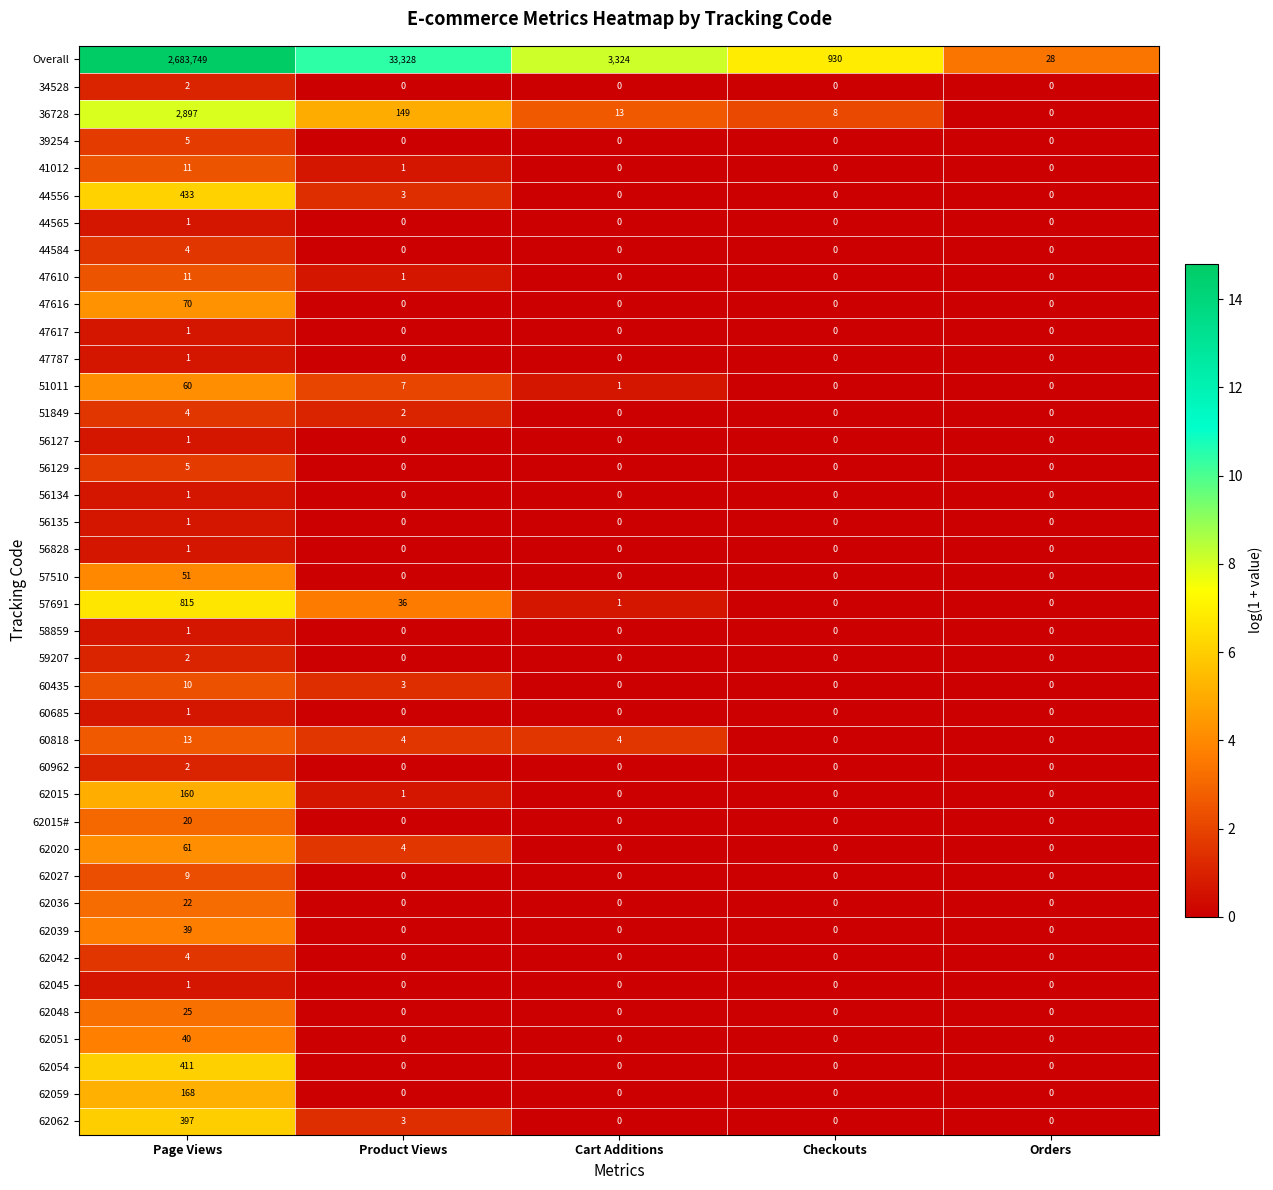

What is the maximum value shown in the chart?

2683749